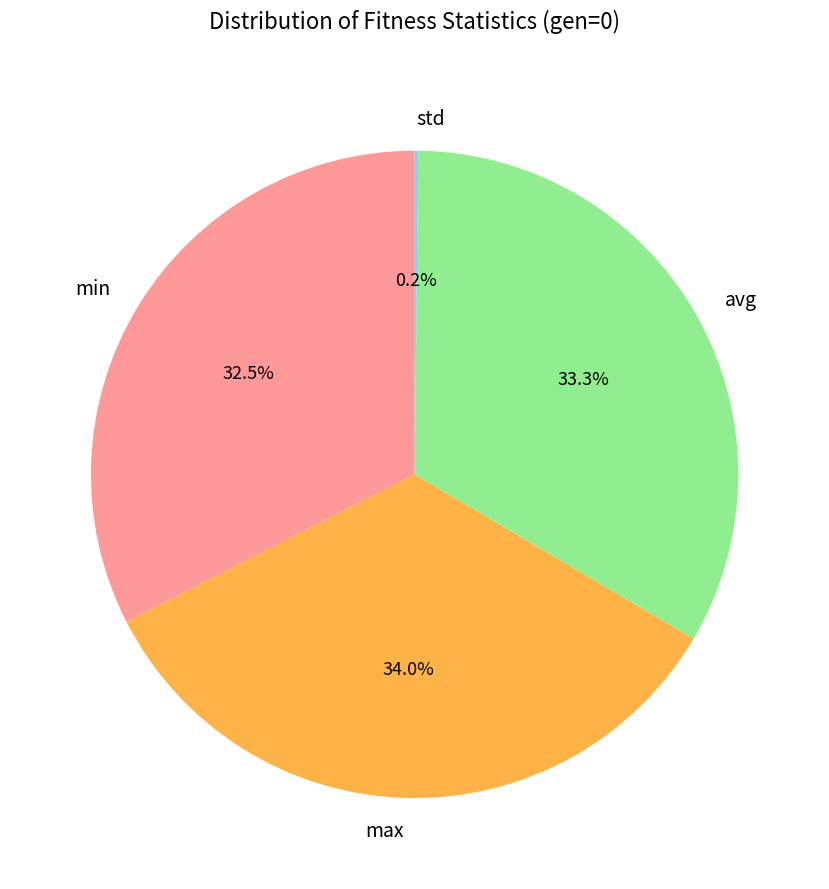

Is max the majority of the pie?

No